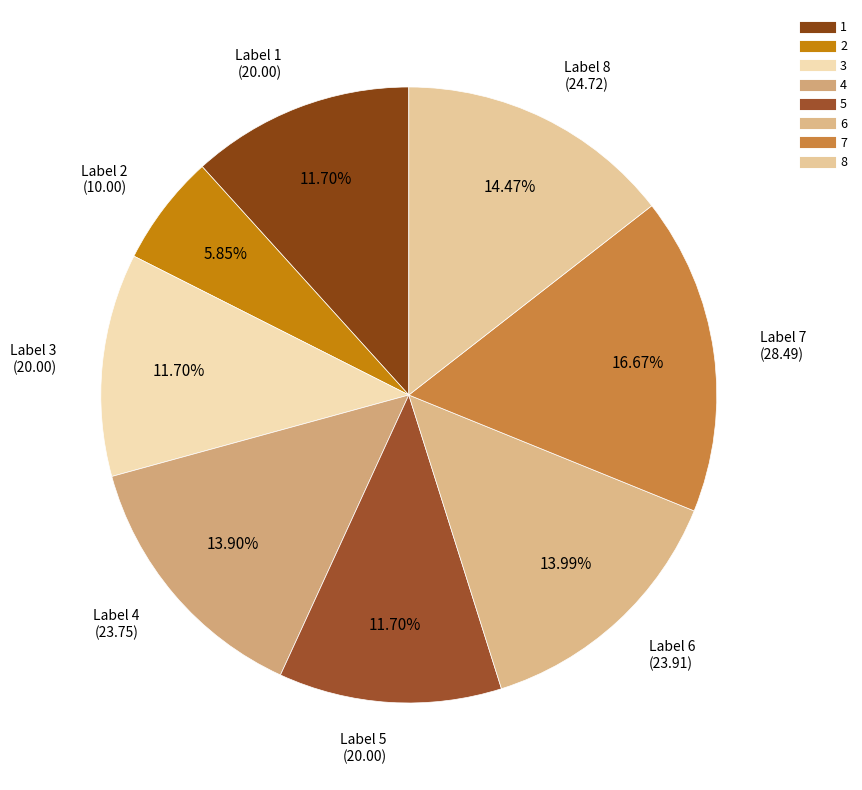

What is the total percentage of 6 and 1?

25.7%